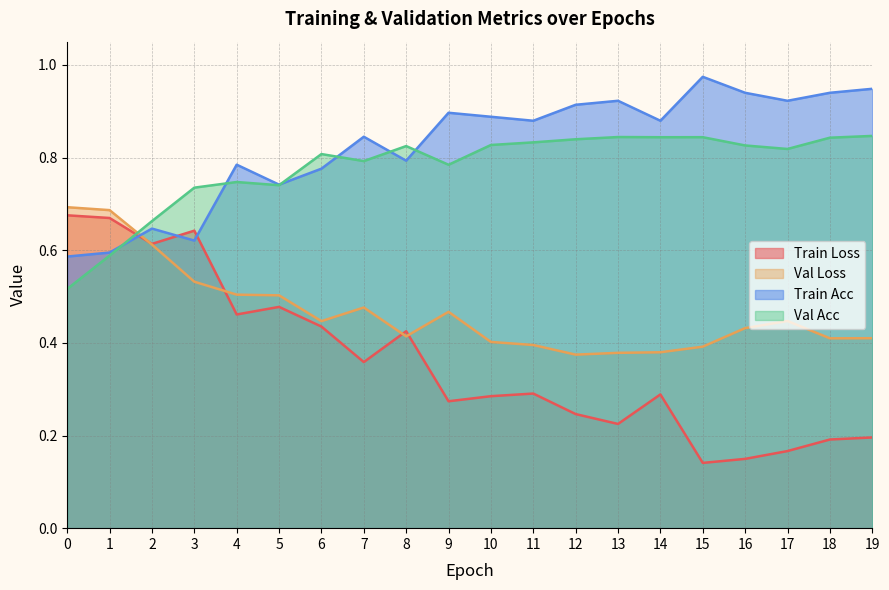

True or false: train_loss has more than 1 interior local peaks.

True